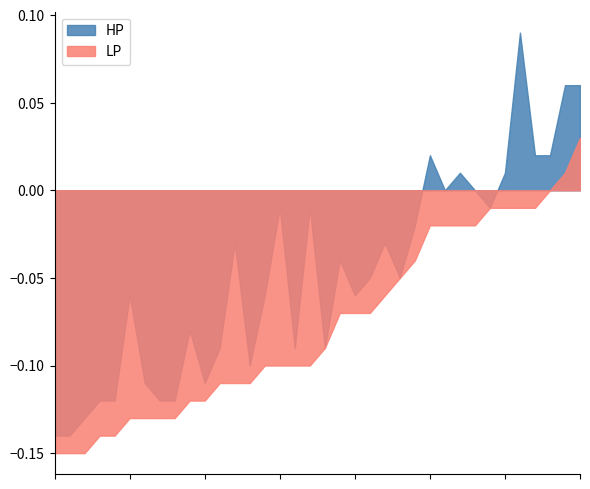

Where is the first local minimum for LP?

2017-06-02